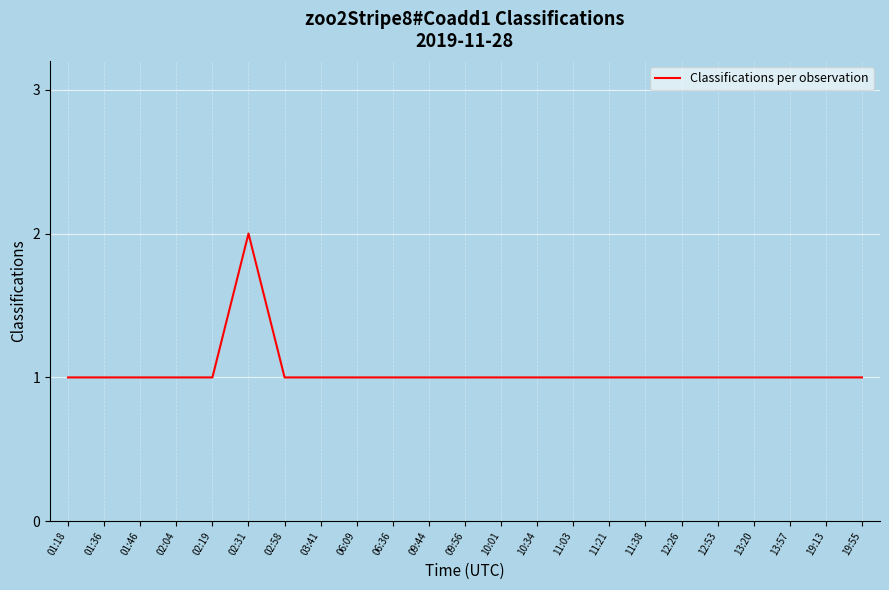

What is the approximate value at 01:46?

1